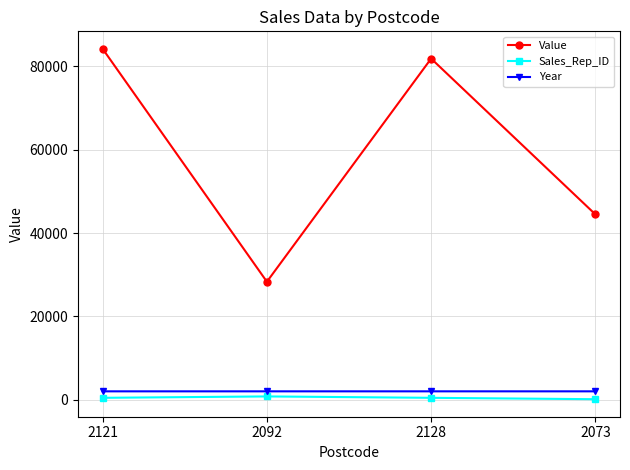

True or false: Sales_Rep_ID and Value intersect in this chart.

False